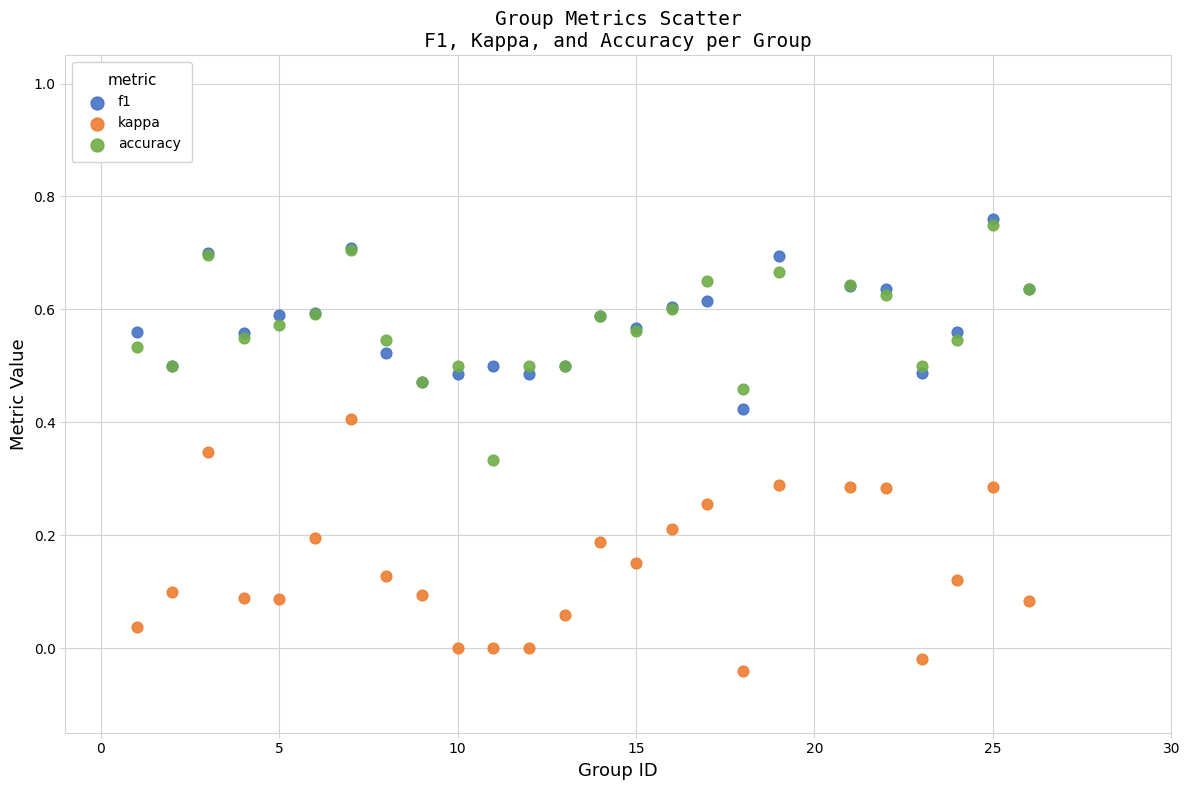

What are all the series names shown in the legend?

f1, kappa, accuracy